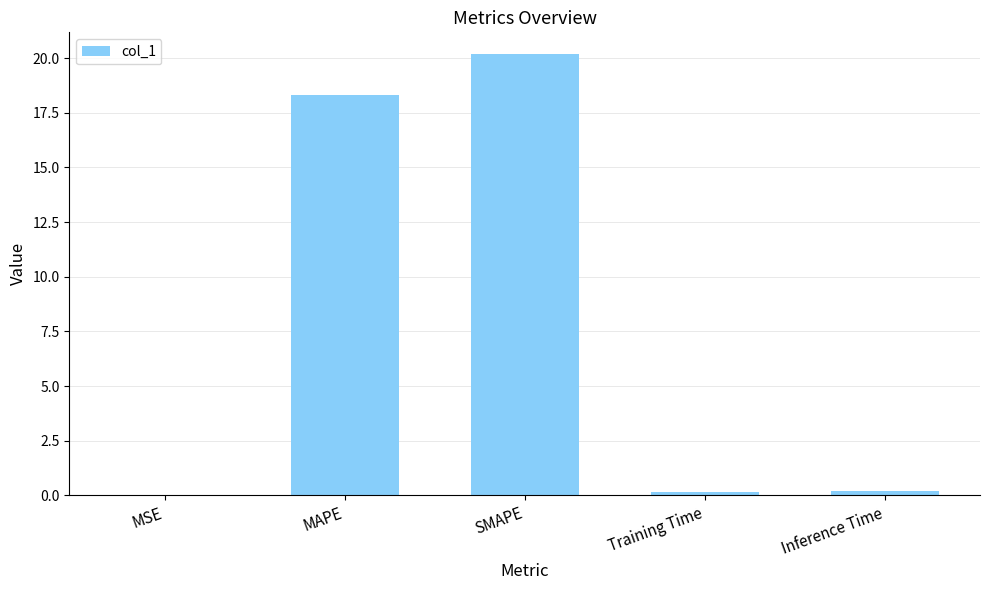

Read the value at SMAPE.

20.2